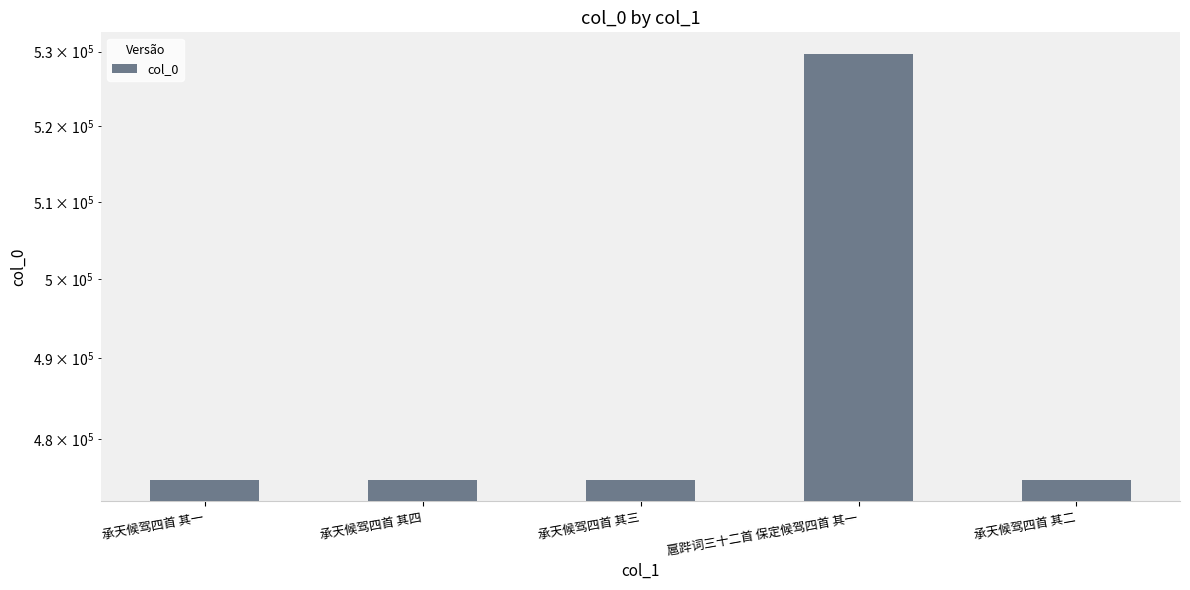

List the labels in order of value, largest first.

扈跸词三十二首 保定候驾四首 其一, 承天候驾四首 其四, 承天候驾四首 其三, 承天候驾四首 其二, 承天候驾四首 其一